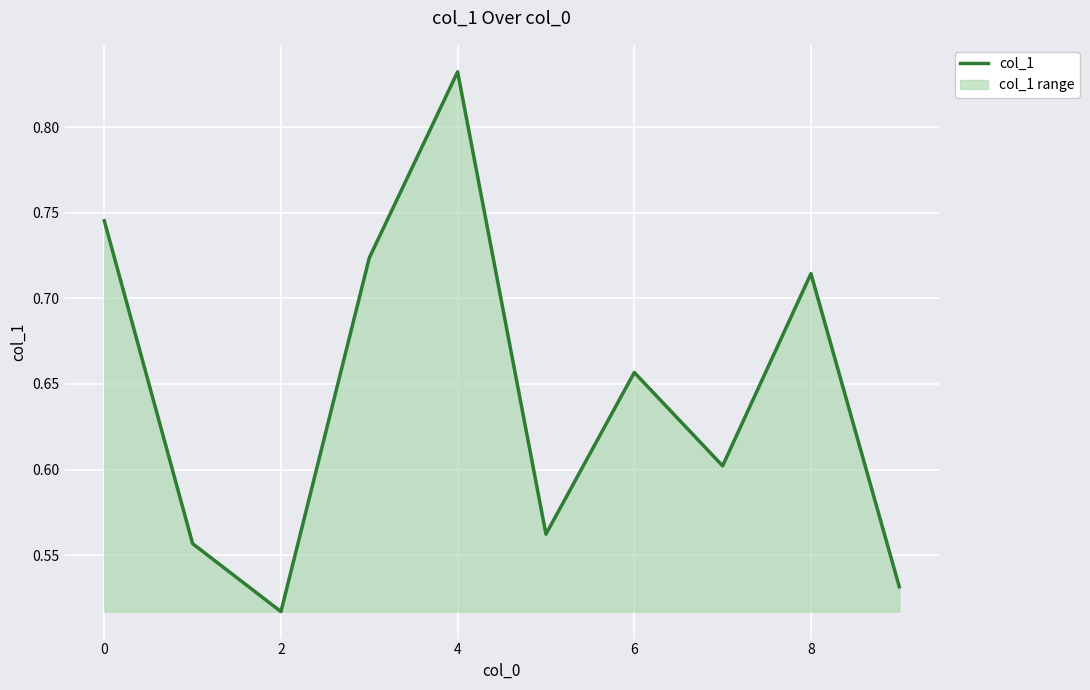

Which label corresponds to the largest value in the chart?

4